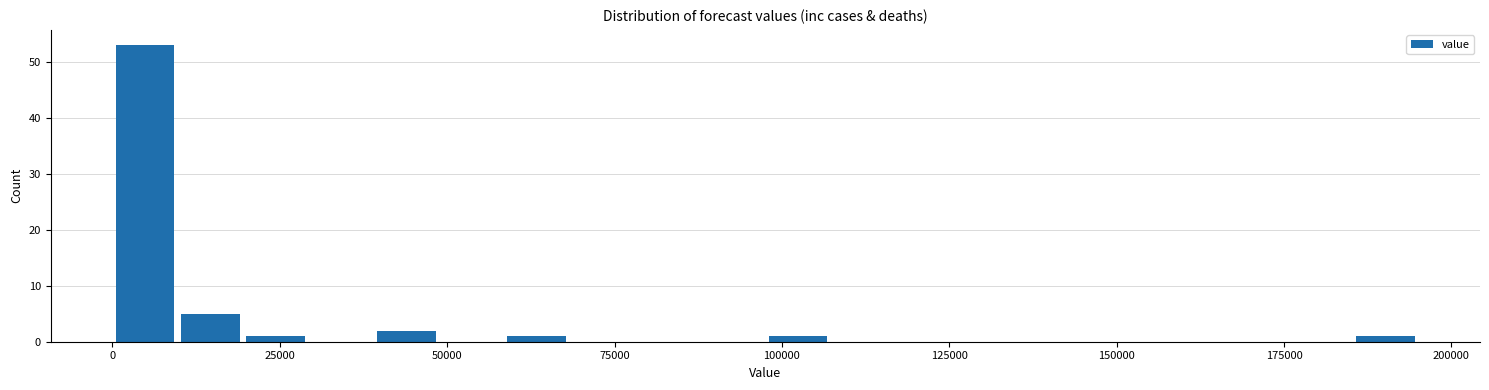

Read against the x-axis, roughly where is the centre of the tallest bar?

5000